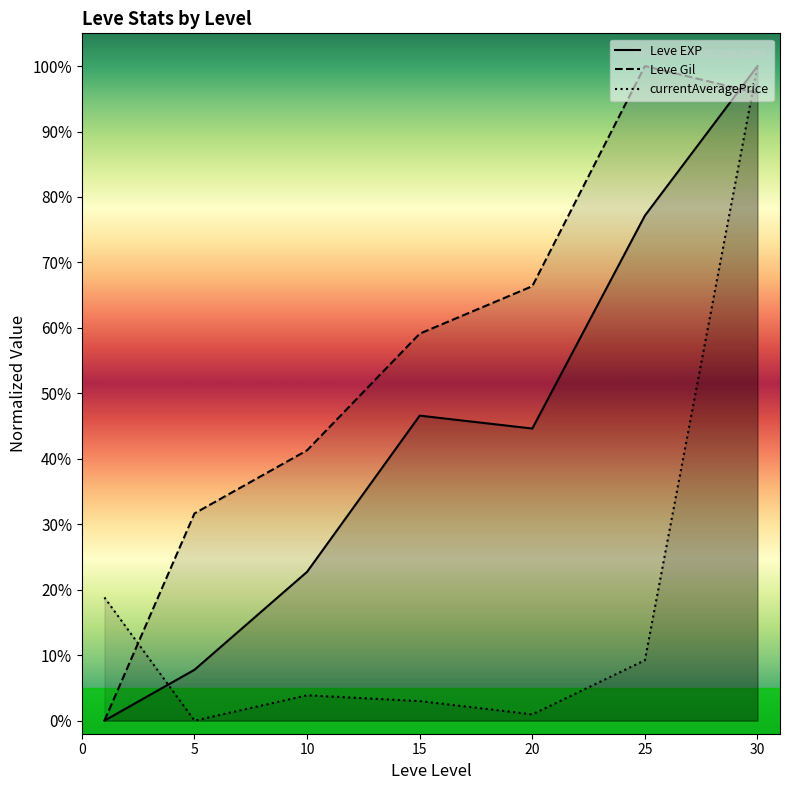

Reading left to right, transcribe all the data shown in this chart.

Leve EXP: 0.0	0.1	0.2	0.5	0.4	0.8	1.0
Leve Gil: 0.0	0.3	0.4	0.6	0.7	1.0	1.0
currentAveragePrice: 0.2	0.0	0.0	0.0	0.0	0.1	1.0